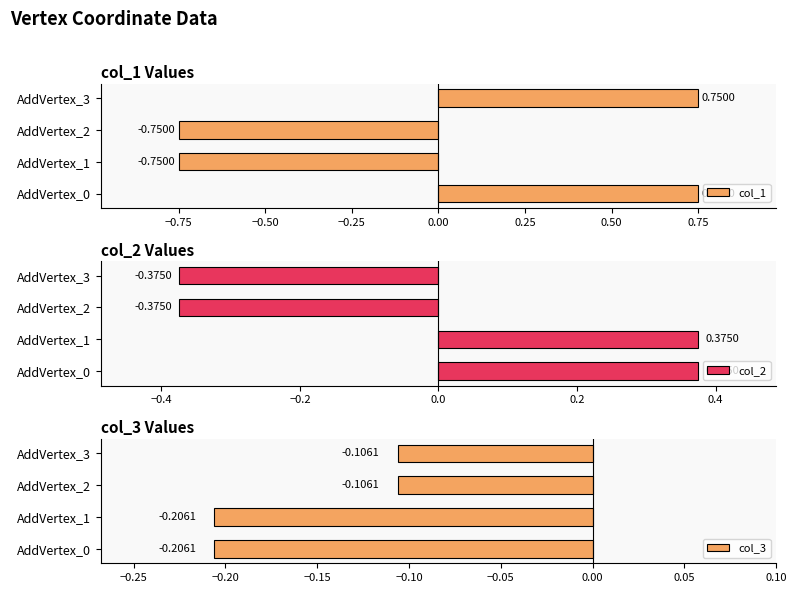

What is the difference between the col_1 values at AddVertex_2 and AddVertex_0?

1.5